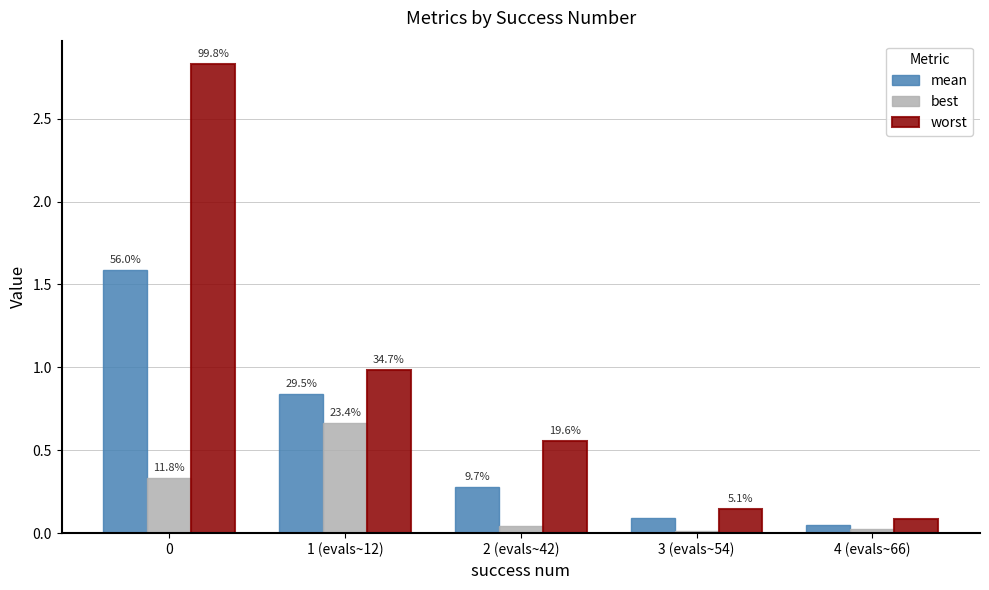

What are all the series names shown in the legend?

mean, best, worst